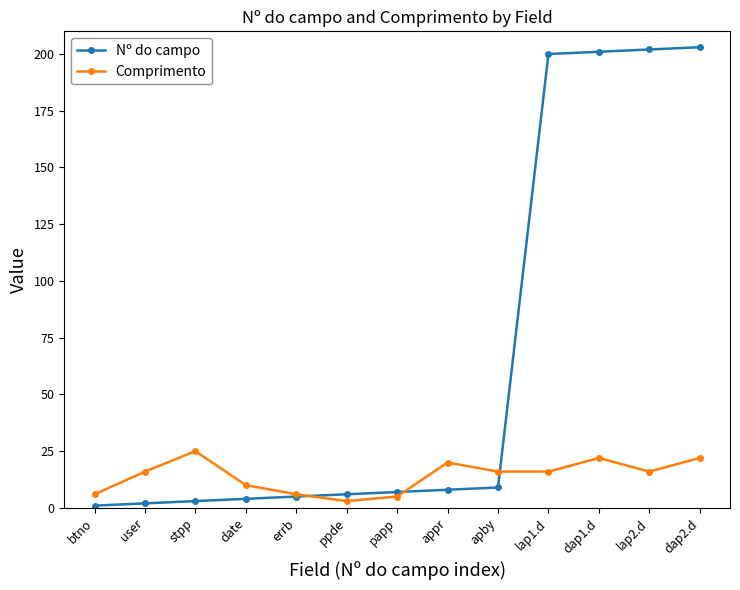

The value of Comprimento at dap2.d is 39. True or false?

False